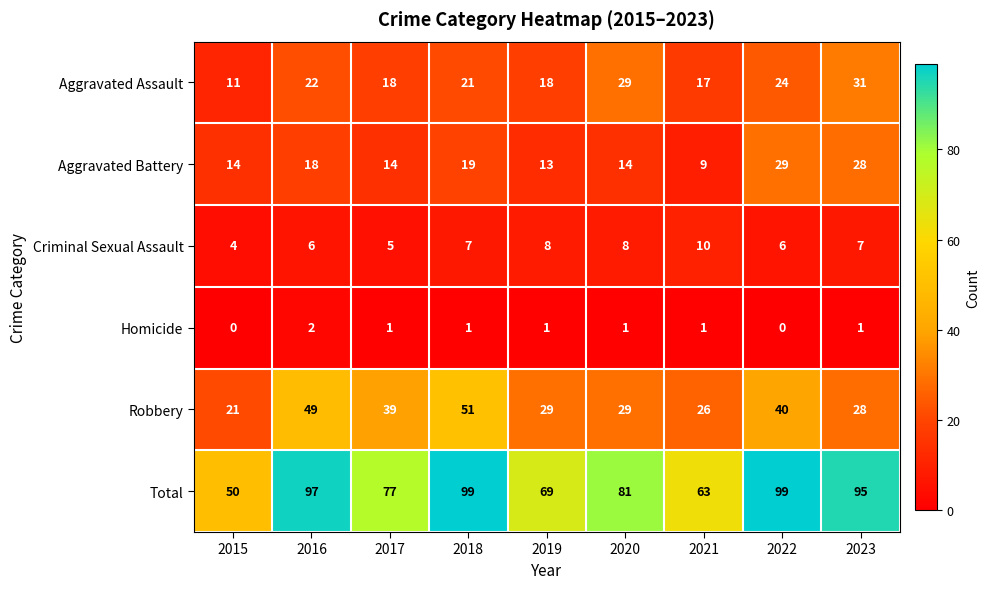

Is it true that Aggravated Assault equals 47 at 2023?

False